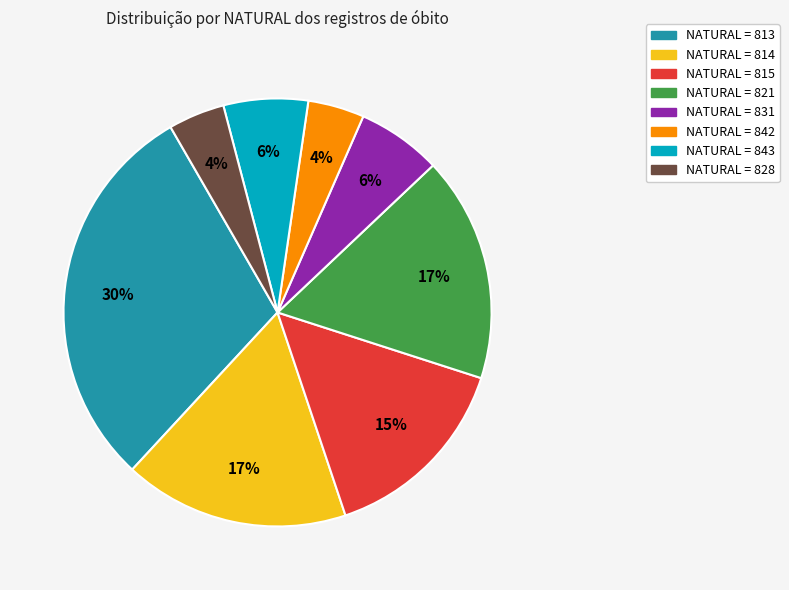

Does any single category account for the majority?

No